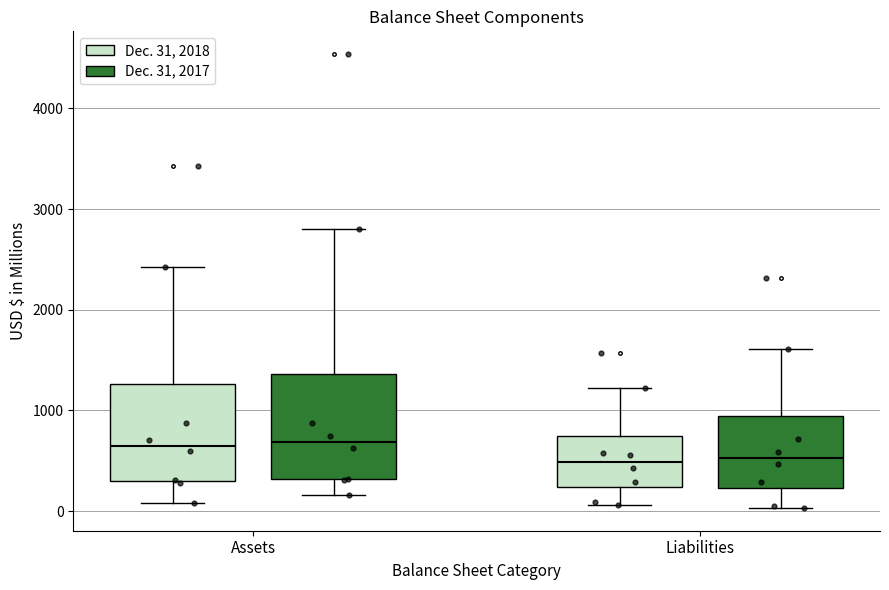

Reading left to right, read every box against the y-axis: the position of its median line, the range the box covers, and the ends of its whiskers. The values are not printed on the chart, so give them approximately, as read against the axis.

Assets (Dec. 31, 2018): median 700, box 300 to 1300, whiskers 100 to 2400
Assets (Dec. 31, 2017): median 700, box 300 to 1400, whiskers 200 to 2800
Liabilities (Dec. 31, 2018): median 500, box 200 to 700, whiskers 100 to 1200
Liabilities (Dec. 31, 2017): median 500, box 200 to 900, whiskers 0 to 1600